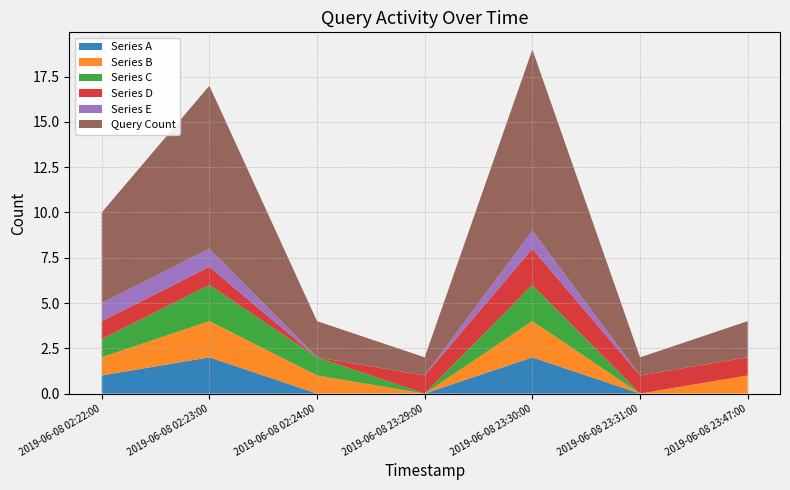

Reading left to right, list all the values displayed in this chart.

Series A: 2019-06-08 02:22:00=1	2019-06-08 02:23:00=2	2019-06-08 02:24:00=0	2019-06-08 23:29:00=0	2019-06-08 23:30:00=2	2019-06-08 23:31:00=0	2019-06-08 23:47:00=0
Series B: 2019-06-08 02:22:00=1	2019-06-08 02:23:00=2	2019-06-08 02:24:00=1	2019-06-08 23:29:00=0	2019-06-08 23:30:00=2	2019-06-08 23:31:00=0	2019-06-08 23:47:00=1
Series C: 2019-06-08 02:22:00=1	2019-06-08 02:23:00=2	2019-06-08 02:24:00=1	2019-06-08 23:29:00=0	2019-06-08 23:30:00=2	2019-06-08 23:31:00=0	2019-06-08 23:47:00=0
Series D: 2019-06-08 02:22:00=1	2019-06-08 02:23:00=1	2019-06-08 02:24:00=0	2019-06-08 23:29:00=1	2019-06-08 23:30:00=2	2019-06-08 23:31:00=1	2019-06-08 23:47:00=1
Series E: 2019-06-08 02:22:00=1	2019-06-08 02:23:00=1	2019-06-08 02:24:00=0	2019-06-08 23:29:00=0	2019-06-08 23:30:00=1	2019-06-08 23:31:00=0	2019-06-08 23:47:00=0
Query Count: 2019-06-08 02:22:00=5	2019-06-08 02:23:00=9	2019-06-08 02:24:00=2	2019-06-08 23:29:00=1	2019-06-08 23:30:00=10	2019-06-08 23:31:00=1	2019-06-08 23:47:00=2